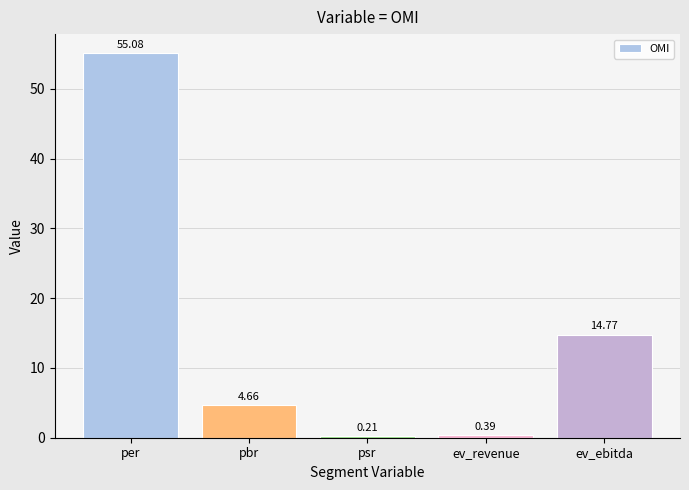

List the labels in order of value, largest first.

per, ev_ebitda, pbr, ev_revenue, psr